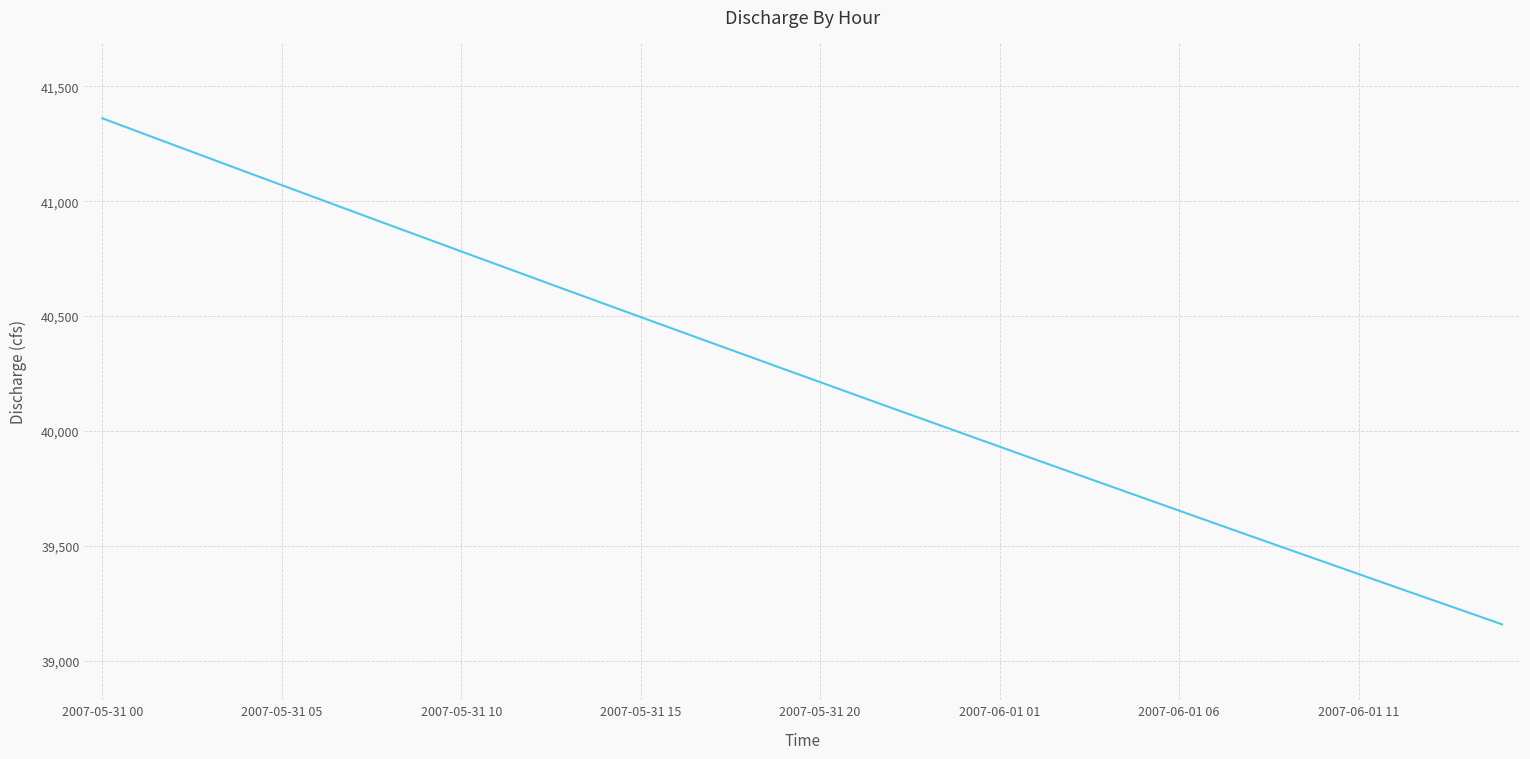

What is the greatest value displayed?

41360.9